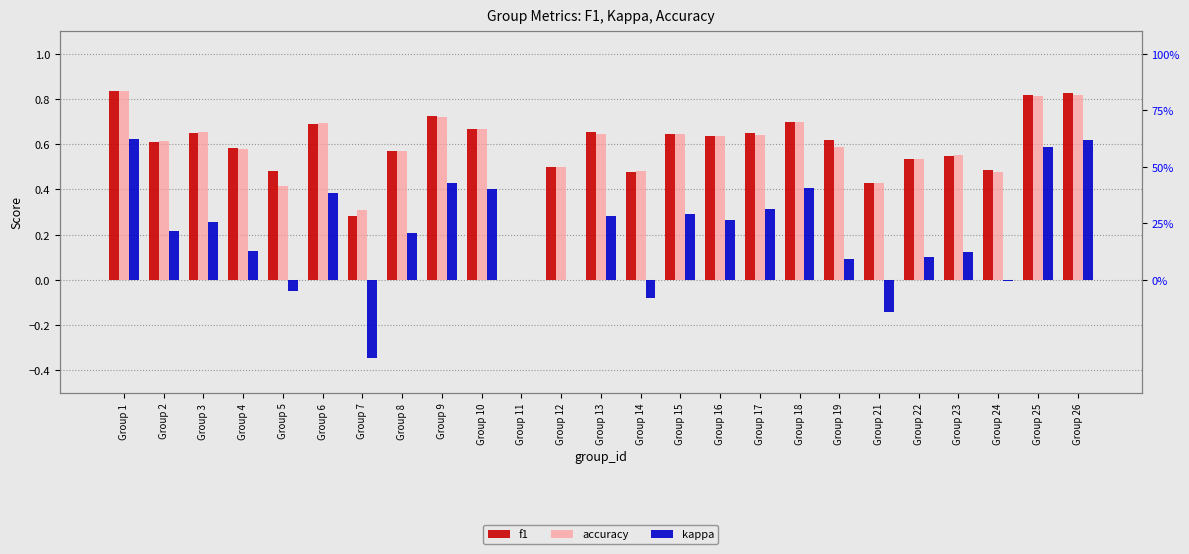

What is the value of the kappa bar at the 9th from the left?

0.4